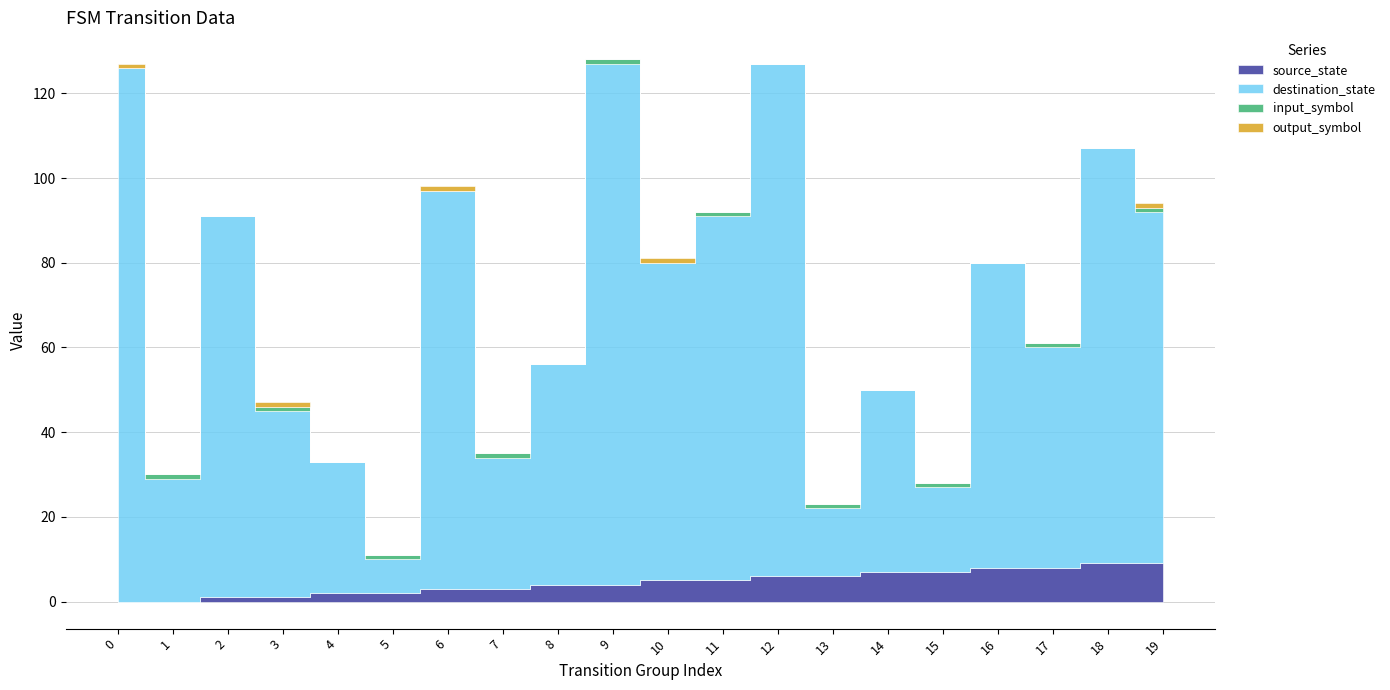

Reading right to left, what are all the values shown in this chart?

source_state: 9	9	8	8	7	7	6	6	5	5	4	4	3	3	2	2	1	1	0	0
destination_state: 83	98	52	72	20	43	16	121	86	75	123	52	31	94	8	31	44	90	29	126
input_symbol: 1	0	1	0	1	0	1	0	1	0	1	0	1	0	1	0	1	0	1	0
output_symbol: 1	0	0	0	0	0	0	0	0	1	0	0	0	1	0	0	1	0	0	1